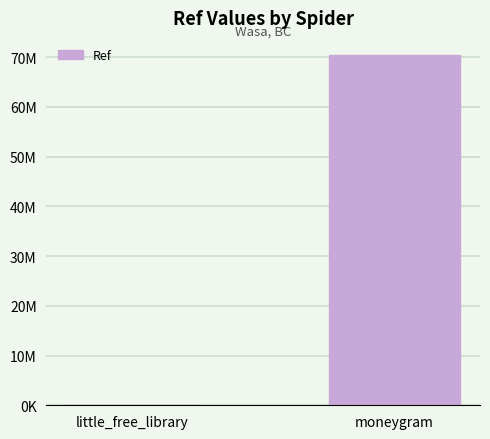

Which category has the highest value across all series?

moneygram